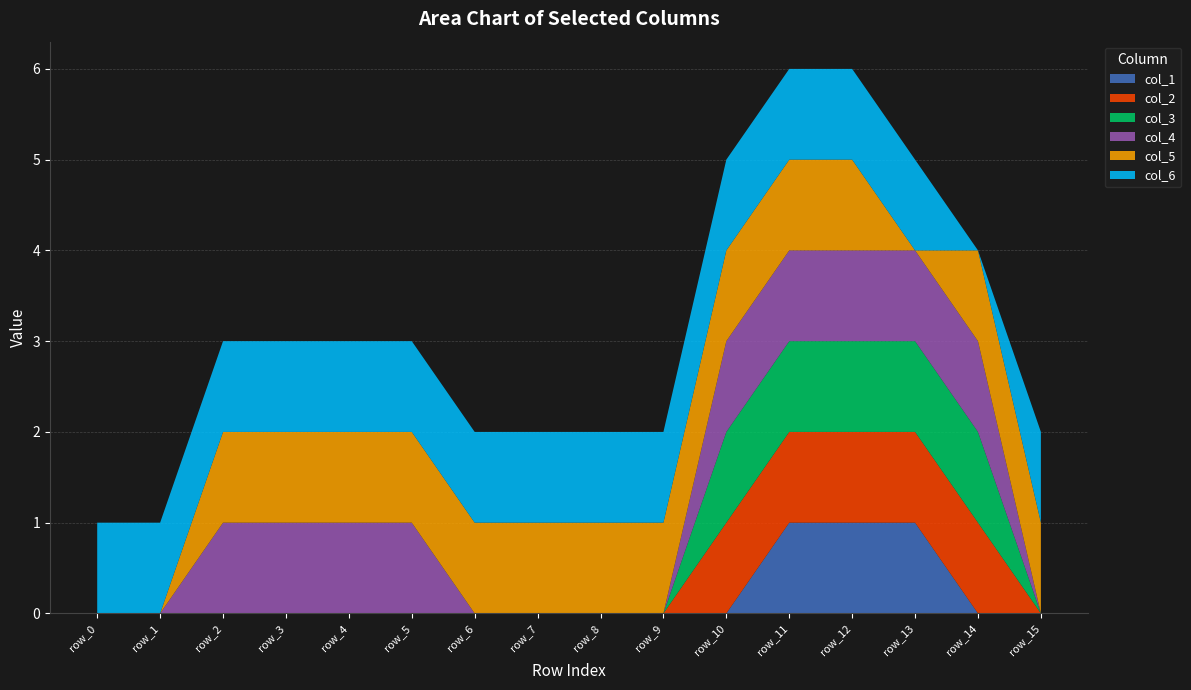

Reading left to right, transcribe all the data shown in this chart.

col_1: 0	0	0	0	0	0	0	0	0	0	0	1	1	1	0	0
col_2: 0	0	0	0	0	0	0	0	0	0	1	1	1	1	1	0
col_3: 0	0	0	0	0	0	0	0	0	0	1	1	1	1	1	0
col_4: 0	0	1	1	1	1	0	0	0	0	1	1	1	1	1	0
col_5: 0	0	1	1	1	1	1	1	1	1	1	1	1	0	1	1
col_6: 1	1	1	1	1	1	1	1	1	1	1	1	1	1	0	1